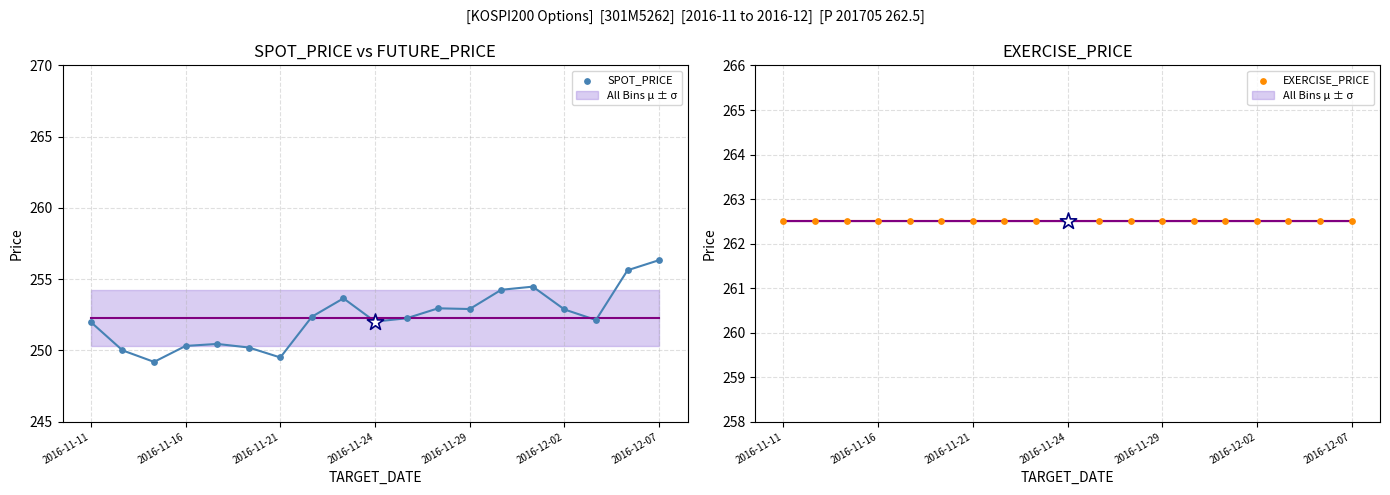

At how many categories does at least one series exceed 259?

19